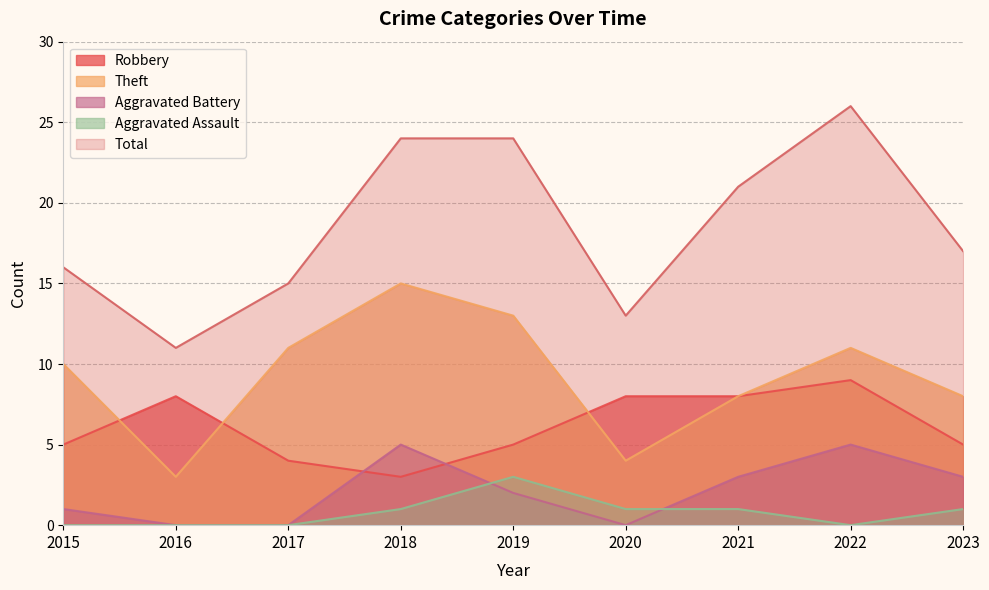

The value of Aggravated Assault at 2019 is 5. True or false?

False